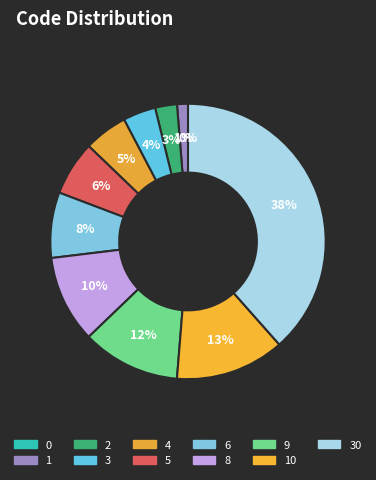

The 0 slice represents 1% of the pie. True or false?

False